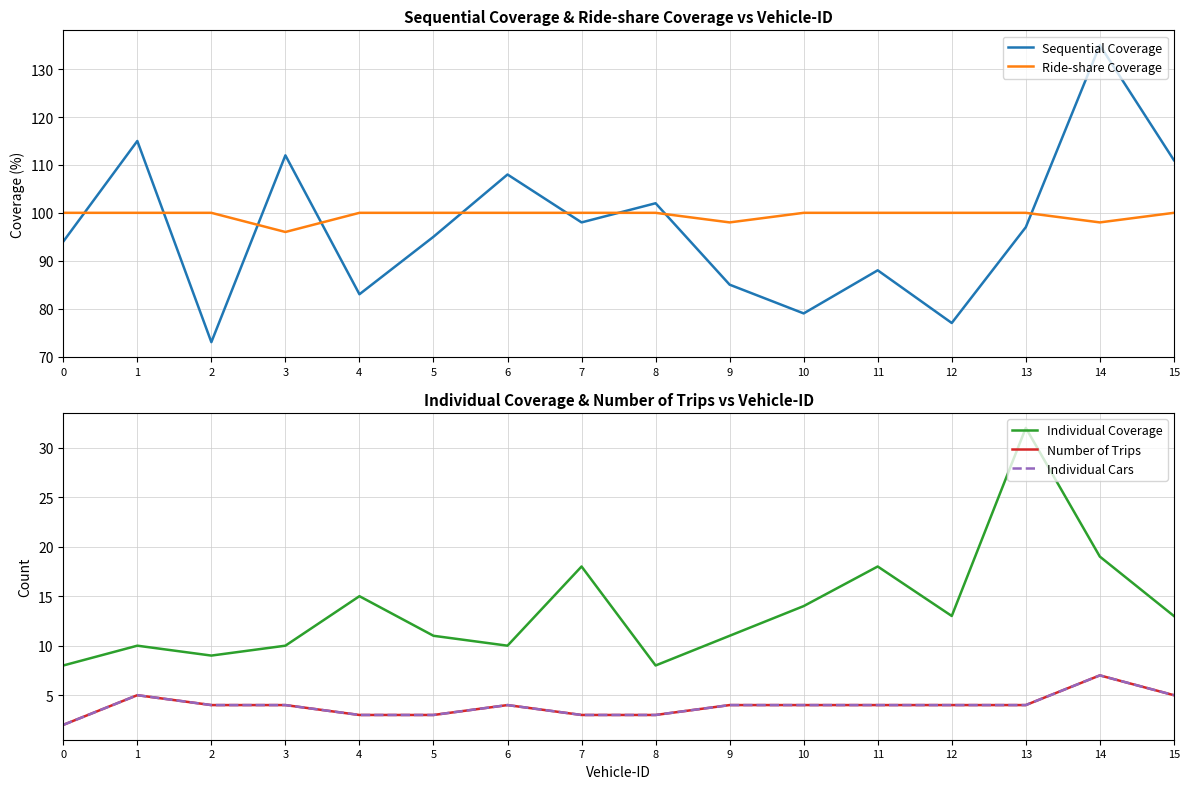

True or false: Ride-share Coverage and Individual Cars cross at least once.

False